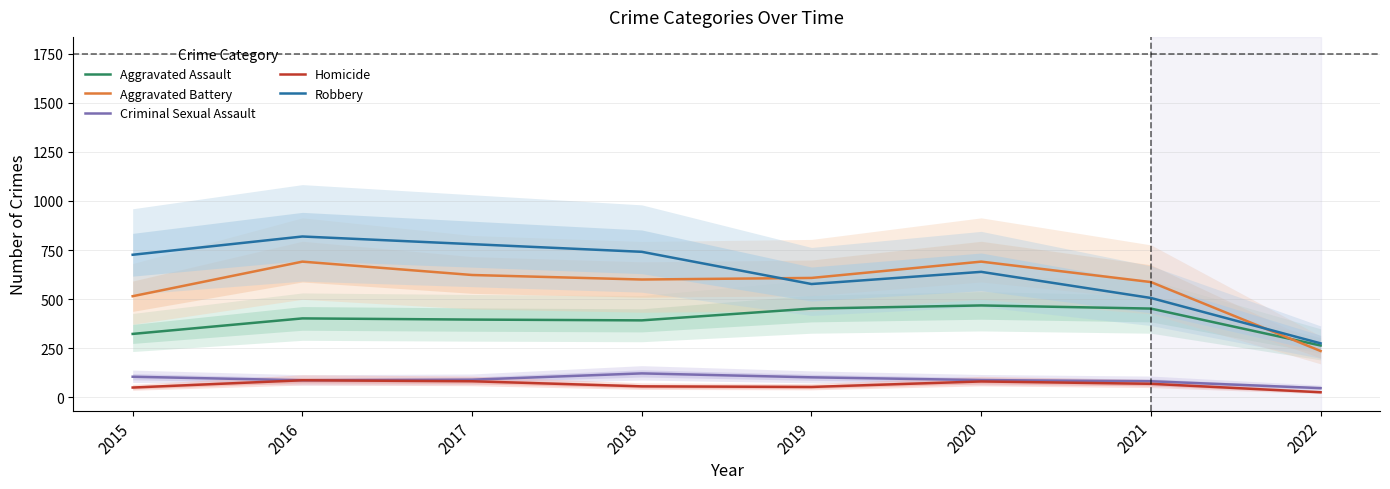

How many intersections are there between Aggravated Battery and Robbery?

2